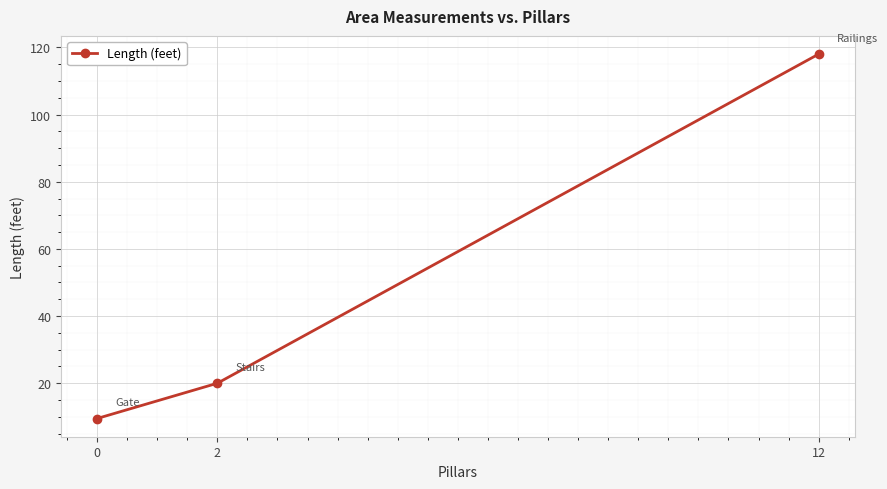

Reading left to right, what are all the values shown in this chart?

0=9.5	2=20.0	12=118.0